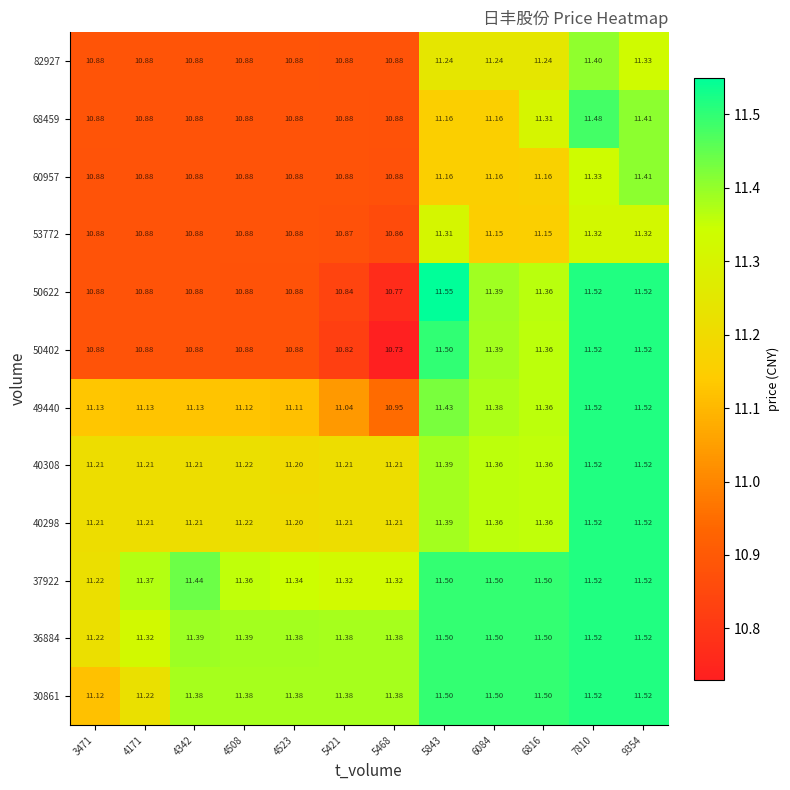

Which series has the widest spread of values?

50402